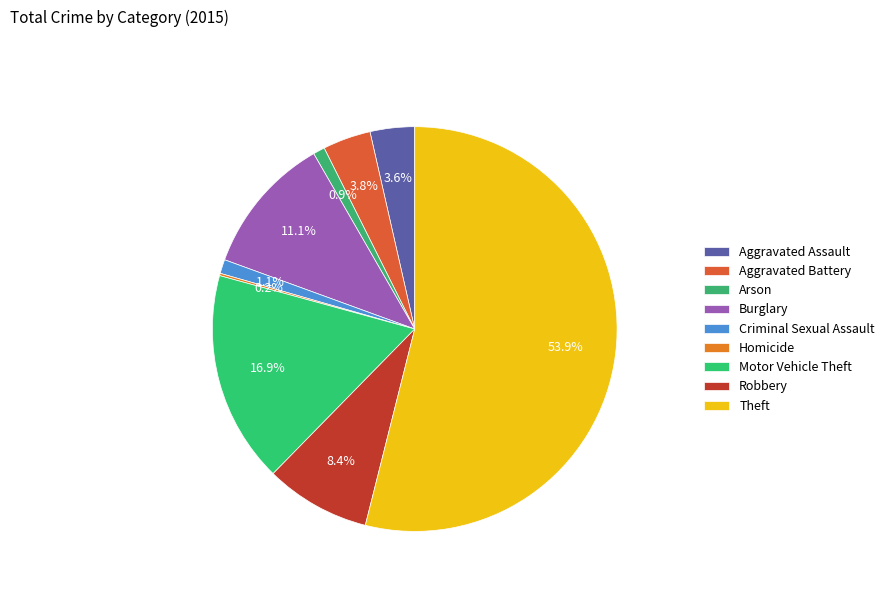

Between Aggravated Battery and Criminal Sexual Assault, which is larger?

Aggravated Battery